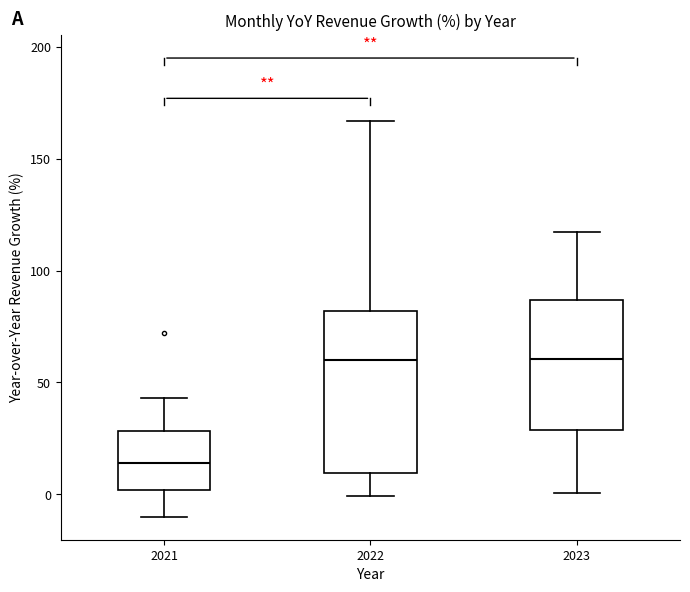

Where is the upper edge of the box at x = 2021 on the y-axis? The values are not printed on the chart, so give them approximately, as read against the axis.

30